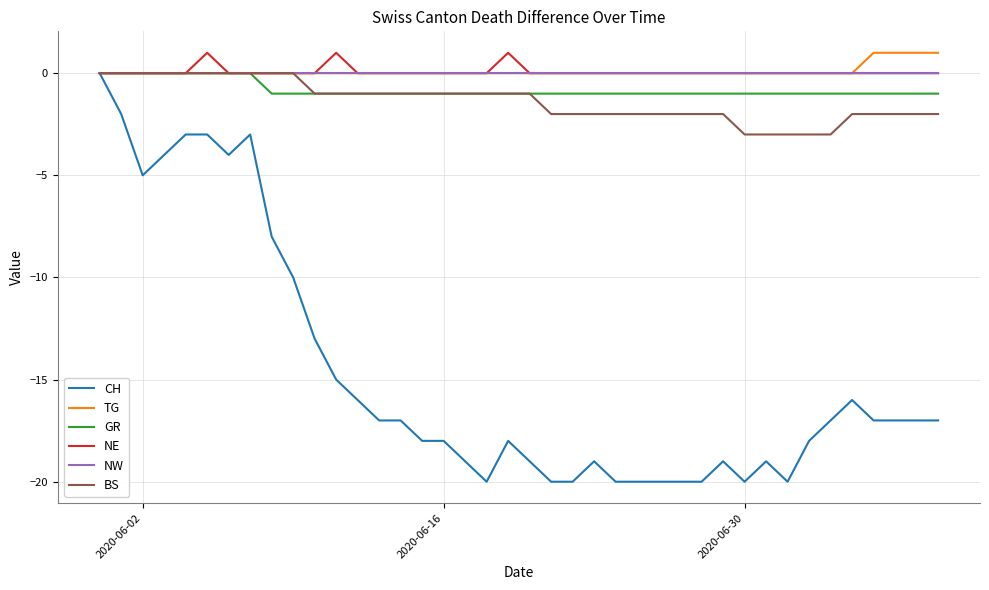

What is the minimum value shown in the chart?

-20